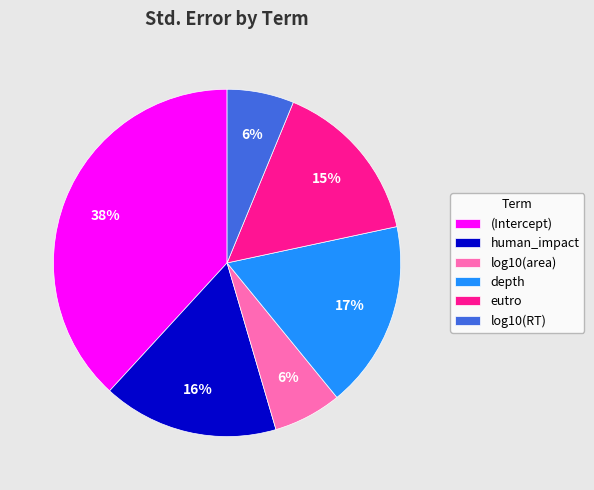

Is there a majority slice in this chart?

No